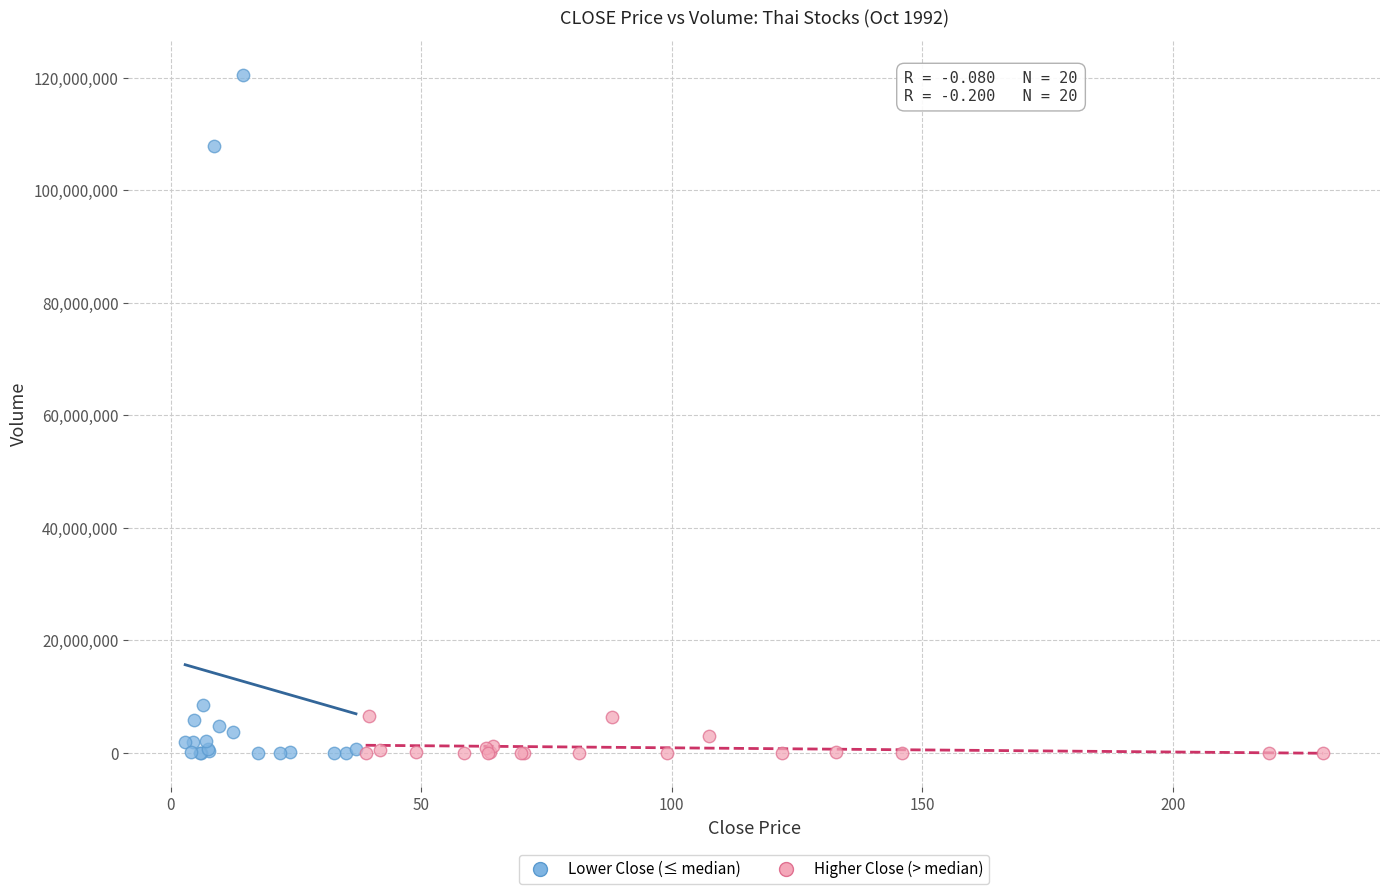

Which series has the largest Y range (max minus min)?

Lower Close (≤ median)